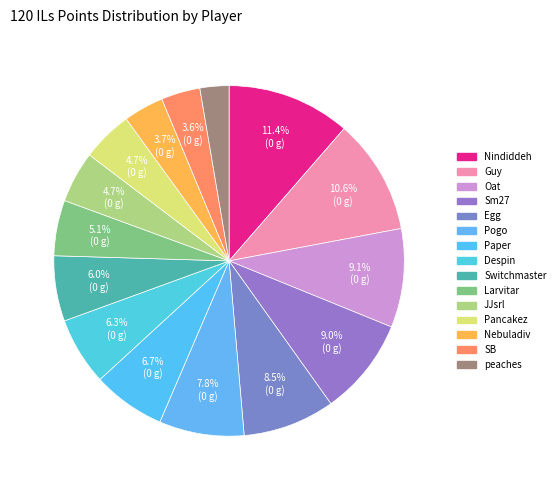

How many slices are in this pie chart?

15